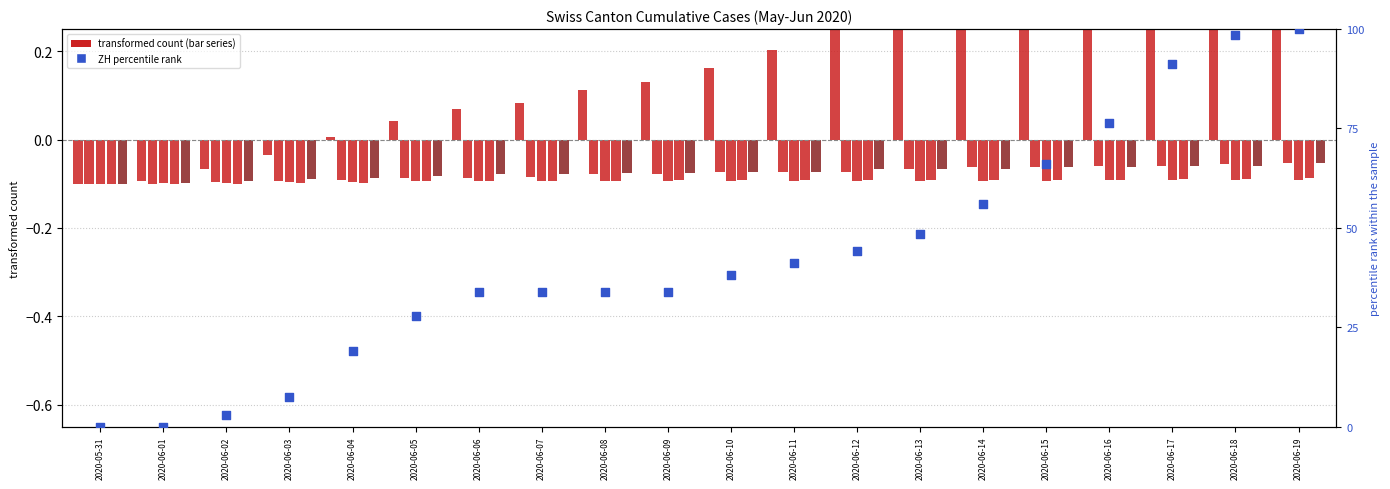

Which series has the largest Y range (max minus min)?

ZH (pct rank)